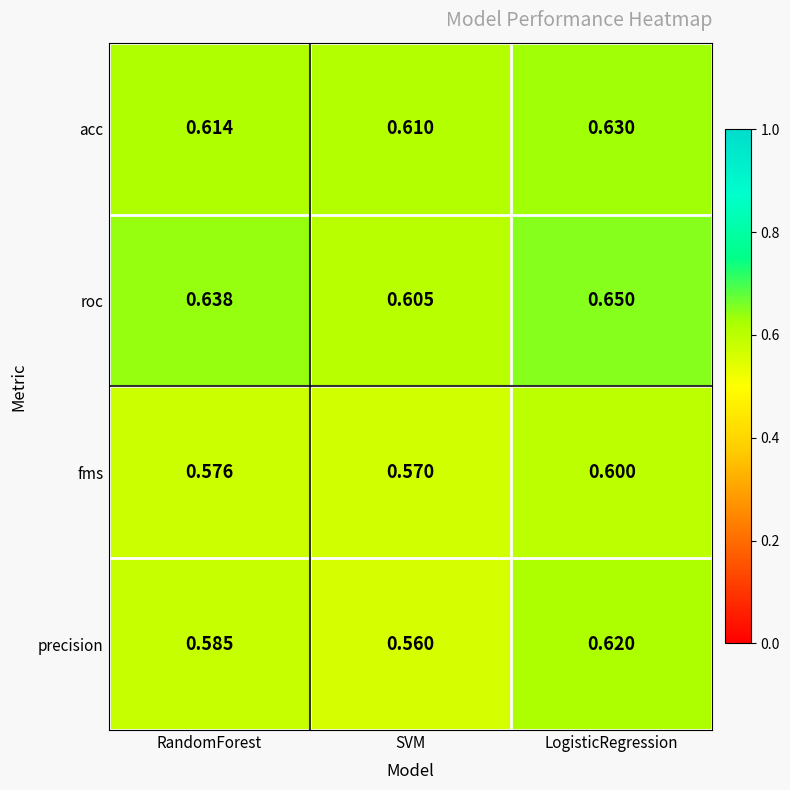

Which series has the largest range (max minus min)?

precision